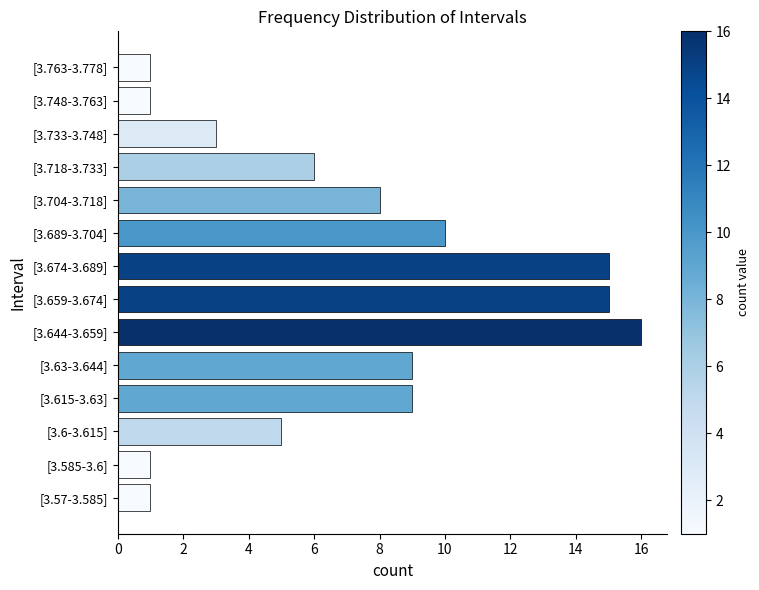

Are the bars horizontal?

Yes